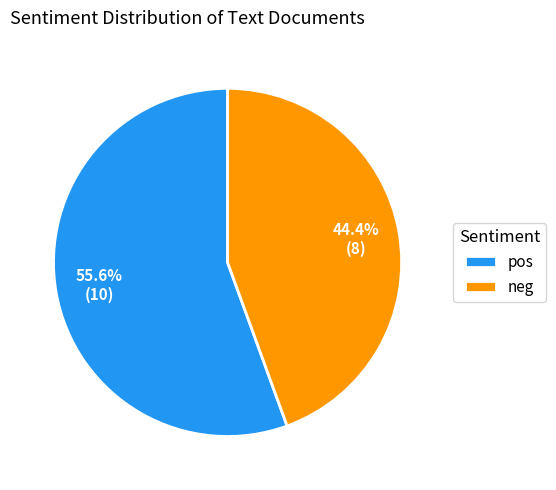

To the nearest percent, what is the average slice percentage?

50%